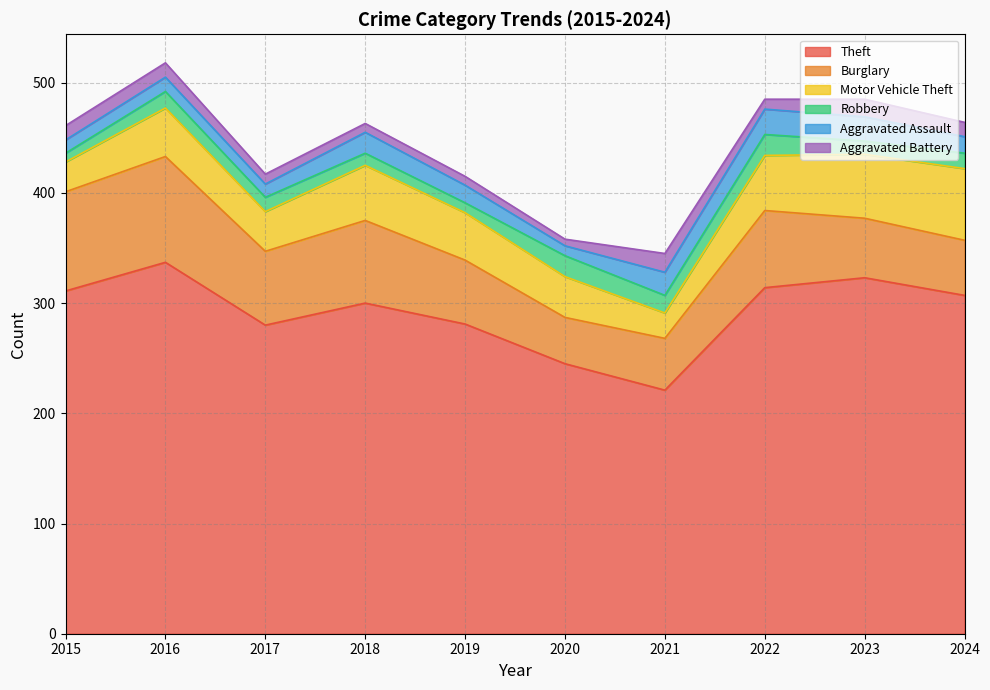

At which label does Theft first exceed 307?

2015